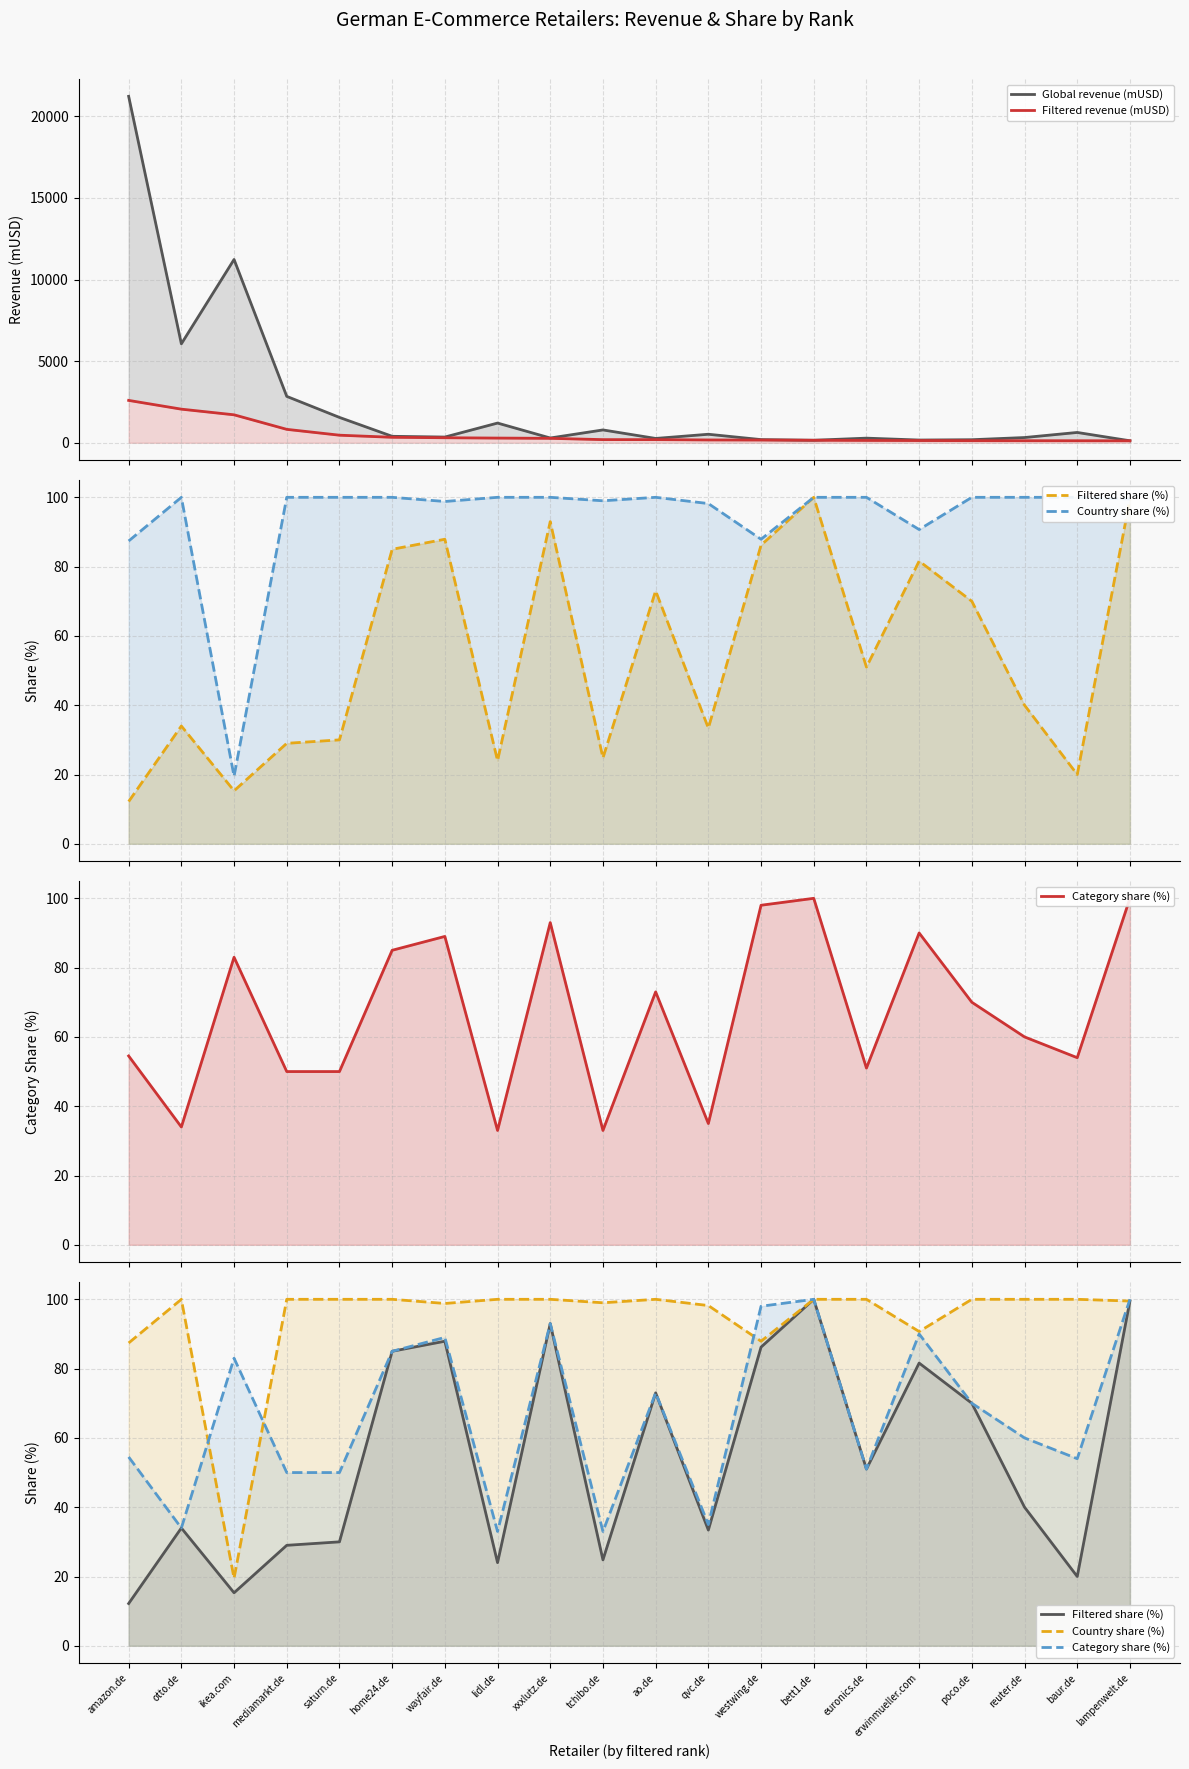

True or false: Category share (%) and Filtered revenue (mUSD) cross at least once.

False